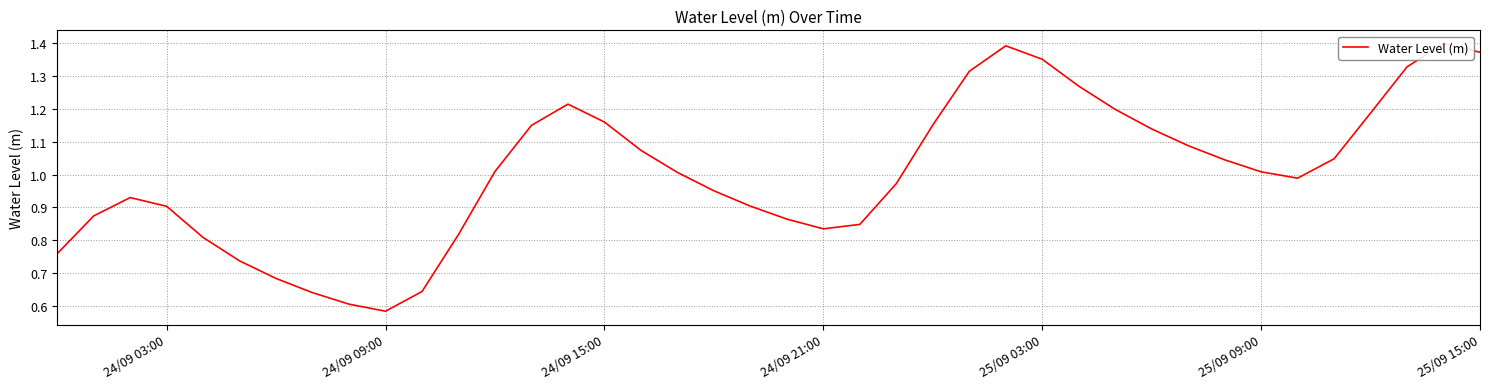

How many series are shown in this chart?

1